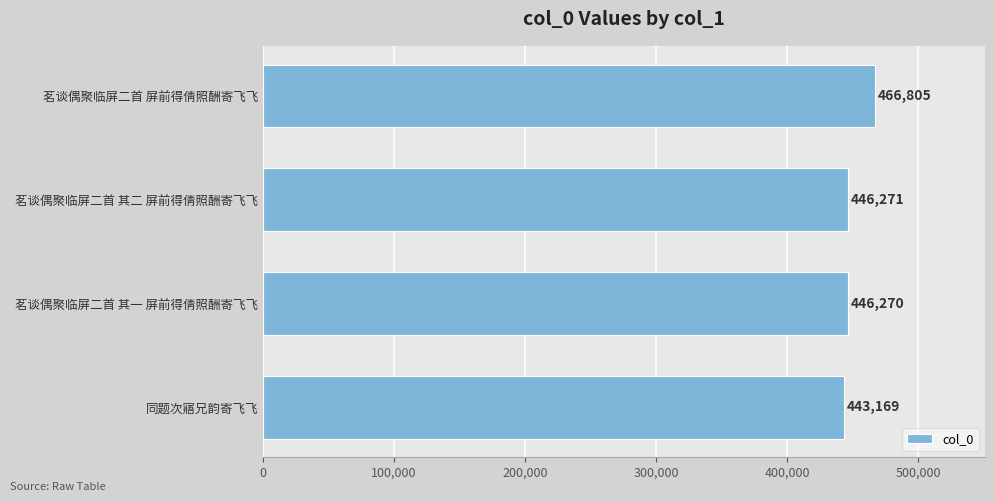

At which label is the value closest to 454987?

茗谈偶聚临屏二首 其二 屏前得倩照酬寄飞飞